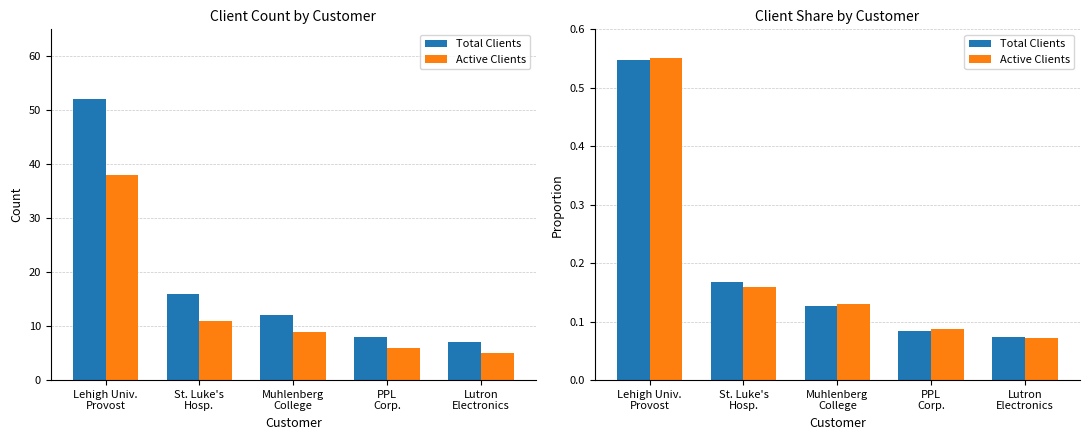

The value of Active Clients at Lehigh Univ.
Provost is 0.2. True or false?

False